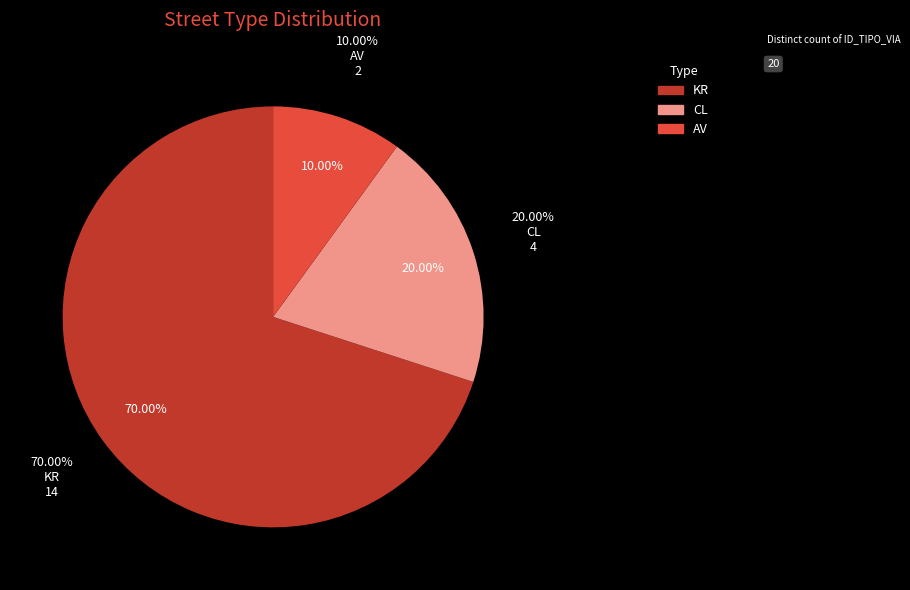

What is the largest slice in the pie chart?

KR